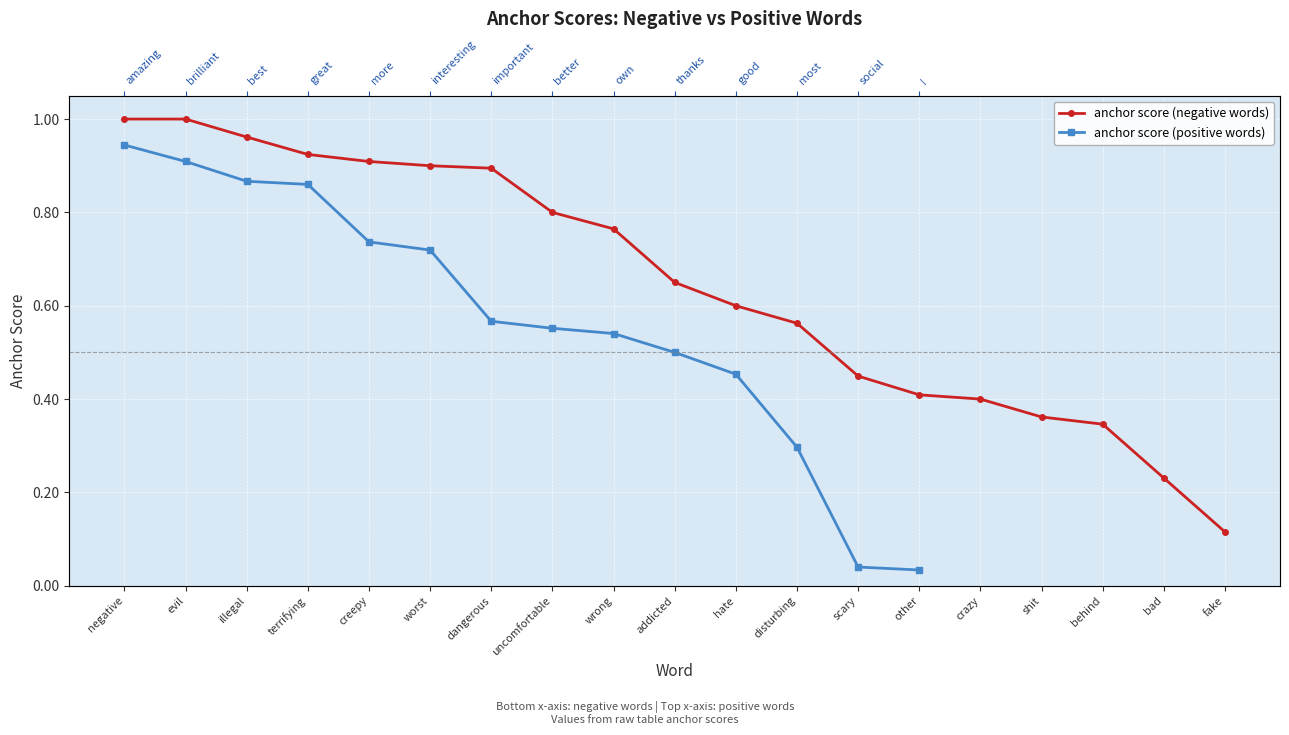

What is the sum of all values?

12.3